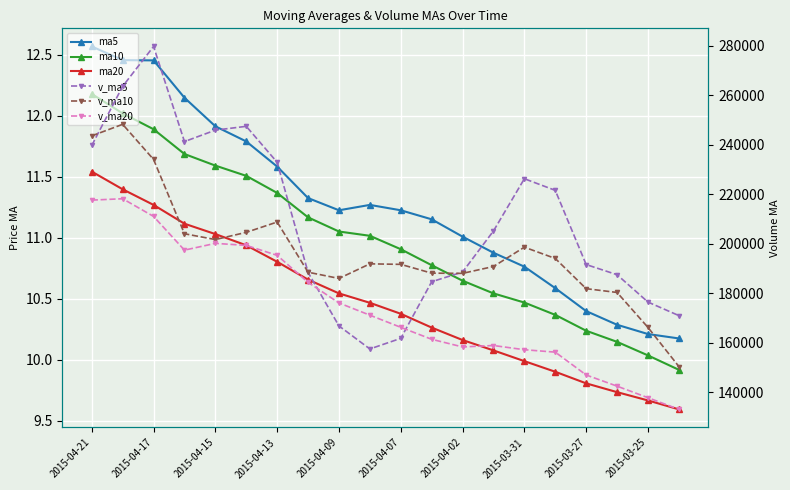

What is the difference between the maximum and minimum values in the v_ma10 series?

97741.8